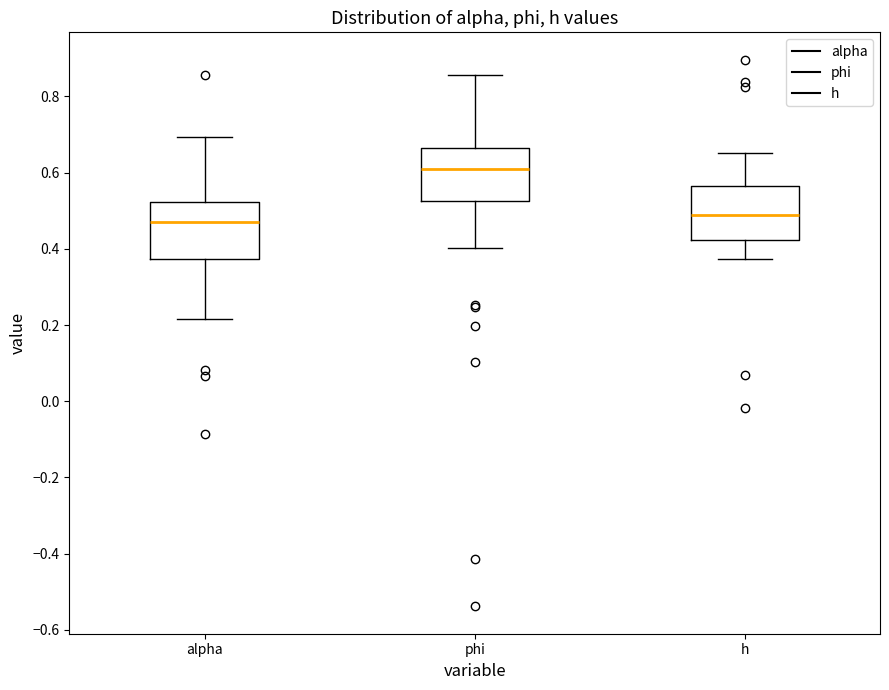

Where does the upper whisker of the box for h end on the y-axis? The values are not printed on the chart, so give them approximately, as read against the axis.

0.66